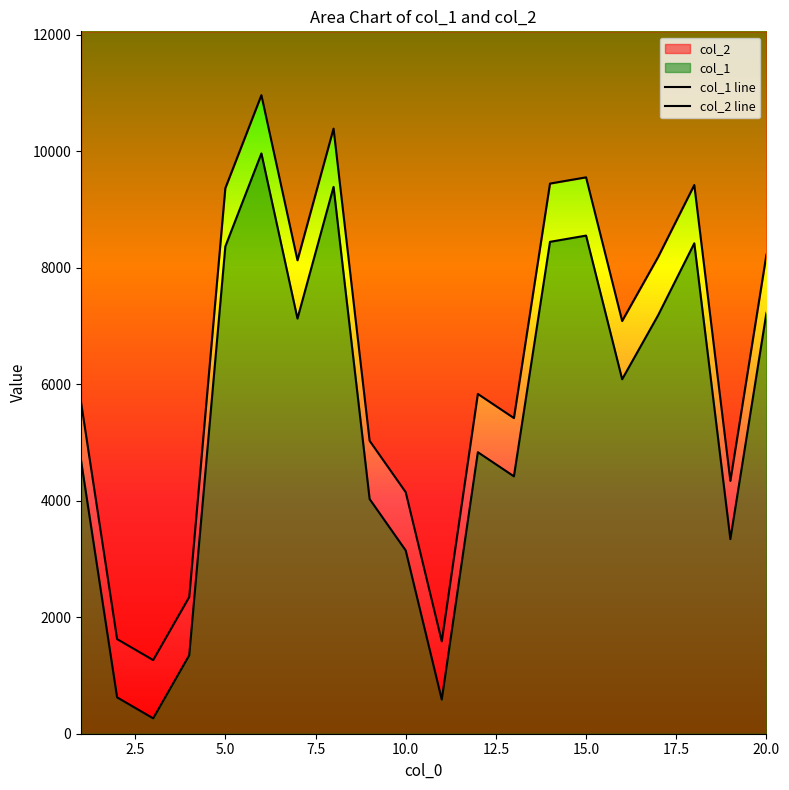

What is the sum of the col_1 values at 14 and 6?

18403